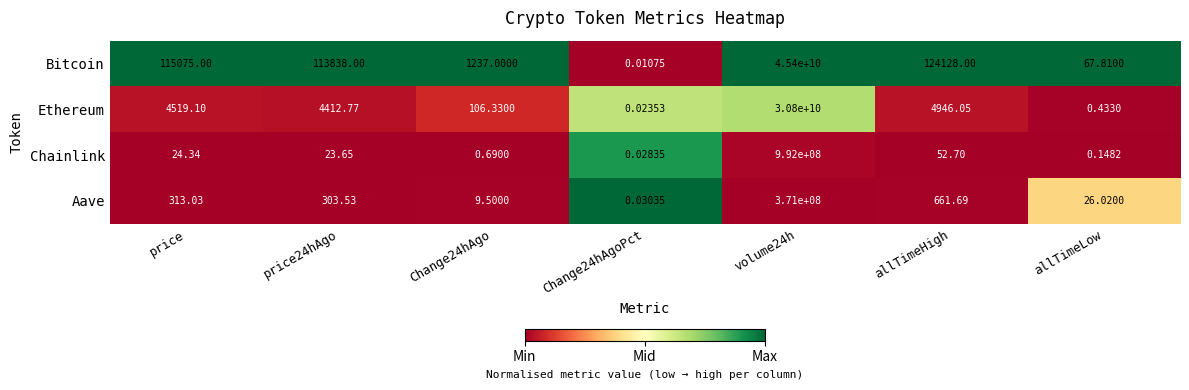

What is the difference between the highest and lowest values at price?

115050.7